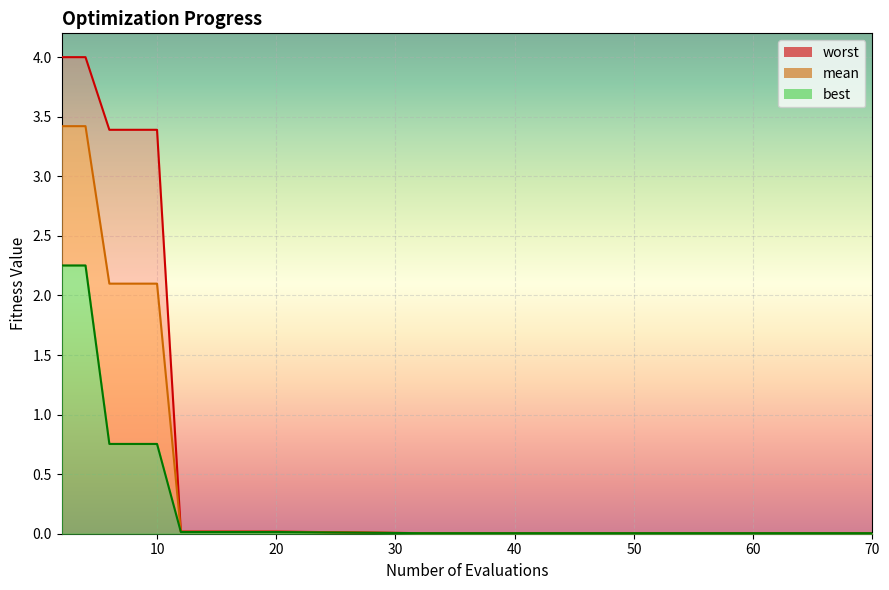

Reading right to left, what are all the values shown in this chart?

mean: 0.0	0.0	0.0	0.0	0.0	0.0	0.0	0.0	0.0	0.0	2.1	2.1	2.1	3.4	3.4
best: 0.0	0.0	0.0	0.0	0.0	0.0	0.0	0.0	0.0	0.0	0.8	0.8	0.8	2.3	2.3
worst: 0.0	0.0	0.0	0.0	0.0	0.0	0.0	0.0	0.0	0.0	3.4	3.4	3.4	4.0	4.0